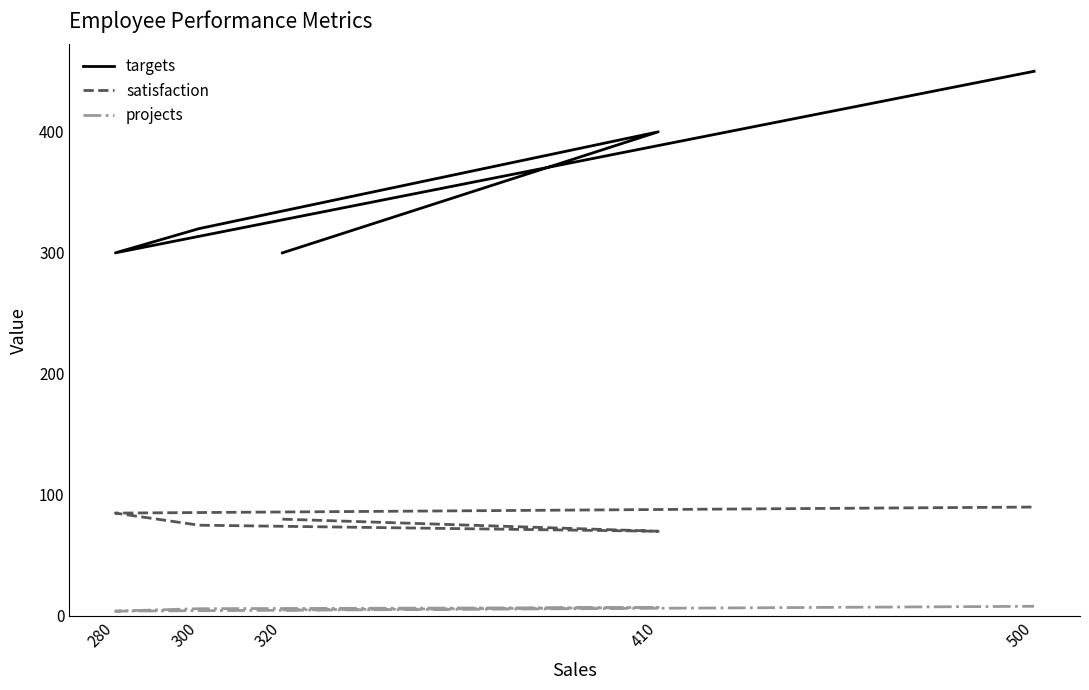

Which series has the largest total across all categories?

targets